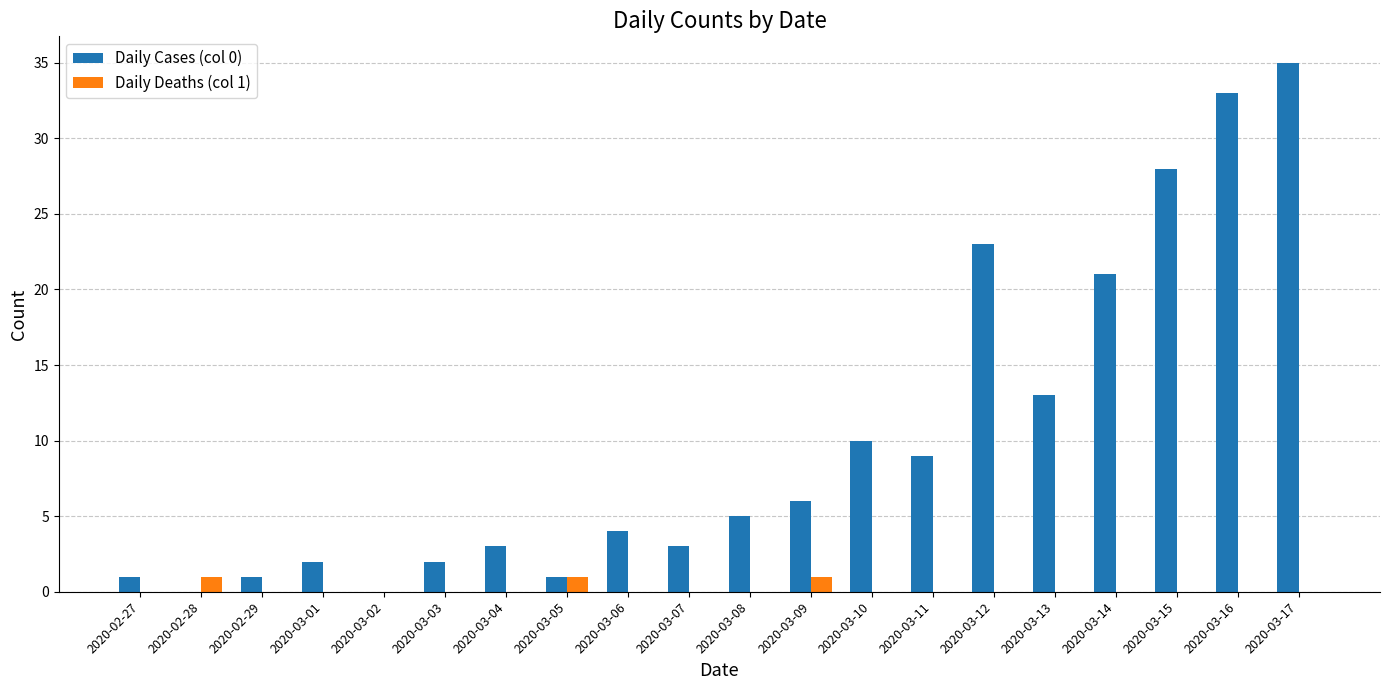

How many groups of bars are there?

20